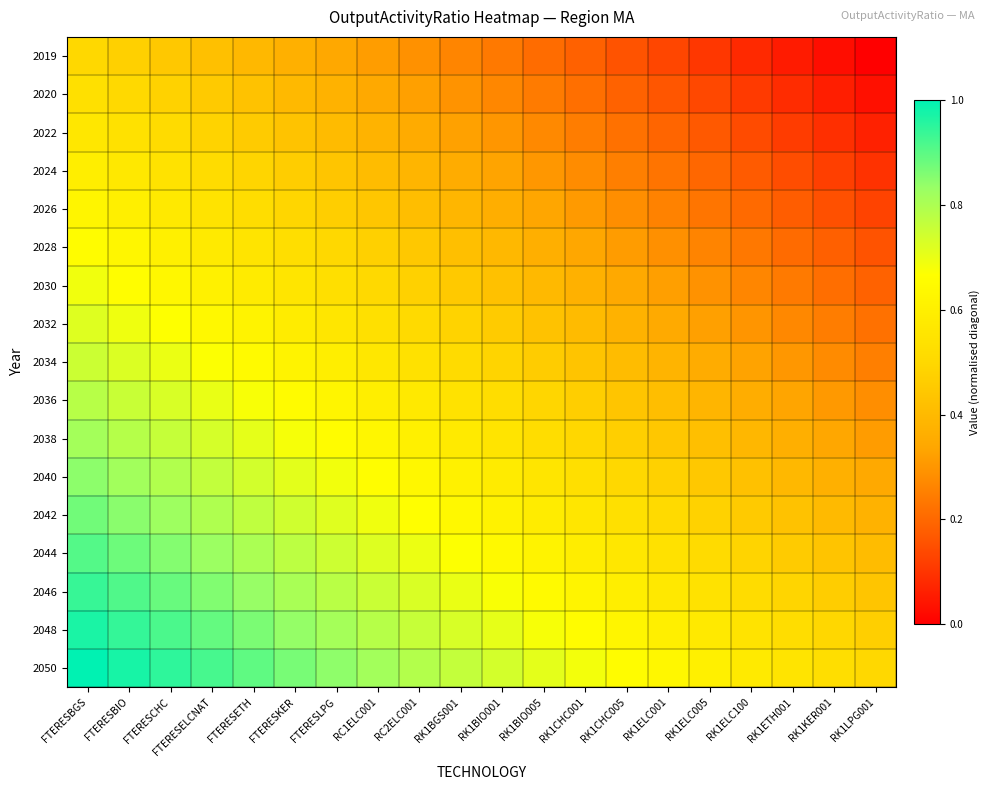

Reading left to right, transcribe all the data shown in this chart.

2019: FTERESBGS=0.5	FTERESBIO=0.5	FTERESCHC=0.4	FTERESELCNAT=0.4	FTERESETH=0.4	FTERESKER=0.4	FTERESLPG=0.3	RC1ELC001=0.3	RC2ELC001=0.3	RK1BGS001=0.3	RK1BIO001=0.2	RK1BIO005=0.2	RK1CHC001=0.2	RK1CHC005=0.2	RK1ELC001=0.1	RK1ELC005=0.1	RK1ELC100=0.1	RK1ETH001=0.1	RK1KER001=0.0	RK1LPG001=0.0
2020: FTERESBGS=0.5	FTERESBIO=0.5	FTERESCHC=0.5	FTERESELCNAT=0.5	FTERESETH=0.4	FTERESKER=0.4	FTERESLPG=0.4	RC1ELC001=0.3	RC2ELC001=0.3	RK1BGS001=0.3	RK1BIO001=0.3	RK1BIO005=0.2	RK1CHC001=0.2	RK1CHC005=0.2	RK1ELC001=0.2	RK1ELC005=0.1	RK1ELC100=0.1	RK1ETH001=0.1	RK1KER001=0.1	RK1LPG001=0.0
2022: FTERESBGS=0.6	FTERESBIO=0.5	FTERESCHC=0.5	FTERESELCNAT=0.5	FTERESETH=0.5	FTERESKER=0.4	FTERESLPG=0.4	RC1ELC001=0.4	RC2ELC001=0.4	RK1BGS001=0.3	RK1BIO001=0.3	RK1BIO005=0.3	RK1CHC001=0.2	RK1CHC005=0.2	RK1ELC001=0.2	RK1ELC005=0.2	RK1ELC100=0.1	RK1ETH001=0.1	RK1KER001=0.1	RK1LPG001=0.1
2024: FTERESBGS=0.6	FTERESBIO=0.6	FTERESCHC=0.5	FTERESELCNAT=0.5	FTERESETH=0.5	FTERESKER=0.5	FTERESLPG=0.4	RC1ELC001=0.4	RC2ELC001=0.4	RK1BGS001=0.4	RK1BIO001=0.3	RK1BIO005=0.3	RK1CHC001=0.3	RK1CHC005=0.3	RK1ELC001=0.2	RK1ELC005=0.2	RK1ELC100=0.2	RK1ETH001=0.1	RK1KER001=0.1	RK1LPG001=0.1
2026: FTERESBGS=0.6	FTERESBIO=0.6	FTERESCHC=0.6	FTERESELCNAT=0.5	FTERESETH=0.5	FTERESKER=0.5	FTERESLPG=0.5	RC1ELC001=0.4	RC2ELC001=0.4	RK1BGS001=0.4	RK1BIO001=0.4	RK1BIO005=0.3	RK1CHC001=0.3	RK1CHC005=0.3	RK1ELC001=0.3	RK1ELC005=0.2	RK1ELC100=0.2	RK1ETH001=0.2	RK1KER001=0.2	RK1LPG001=0.1
2028: FTERESBGS=0.7	FTERESBIO=0.6	FTERESCHC=0.6	FTERESELCNAT=0.6	FTERESETH=0.6	FTERESKER=0.5	FTERESLPG=0.5	RC1ELC001=0.5	RC2ELC001=0.4	RK1BGS001=0.4	RK1BIO001=0.4	RK1BIO005=0.4	RK1CHC001=0.3	RK1CHC005=0.3	RK1ELC001=0.3	RK1ELC005=0.3	RK1ELC100=0.2	RK1ETH001=0.2	RK1KER001=0.2	RK1LPG001=0.2
2030: FTERESBGS=0.7	FTERESBIO=0.7	FTERESCHC=0.6	FTERESELCNAT=0.6	FTERESETH=0.6	FTERESKER=0.6	FTERESLPG=0.5	RC1ELC001=0.5	RC2ELC001=0.5	RK1BGS001=0.5	RK1BIO001=0.4	RK1BIO005=0.4	RK1CHC001=0.4	RK1CHC005=0.3	RK1ELC001=0.3	RK1ELC005=0.3	RK1ELC100=0.3	RK1ETH001=0.2	RK1KER001=0.2	RK1LPG001=0.2
2032: FTERESBGS=0.7	FTERESBIO=0.7	FTERESCHC=0.7	FTERESELCNAT=0.6	FTERESETH=0.6	FTERESKER=0.6	FTERESLPG=0.6	RC1ELC001=0.5	RC2ELC001=0.5	RK1BGS001=0.5	RK1BIO001=0.5	RK1BIO005=0.4	RK1CHC001=0.4	RK1CHC005=0.4	RK1ELC001=0.4	RK1ELC005=0.3	RK1ELC100=0.3	RK1ETH001=0.3	RK1KER001=0.2	RK1LPG001=0.2
2034: FTERESBGS=0.8	FTERESBIO=0.7	FTERESCHC=0.7	FTERESELCNAT=0.7	FTERESETH=0.6	FTERESKER=0.6	FTERESLPG=0.6	RC1ELC001=0.6	RC2ELC001=0.5	RK1BGS001=0.5	RK1BIO001=0.5	RK1BIO005=0.5	RK1CHC001=0.4	RK1CHC005=0.4	RK1ELC001=0.4	RK1ELC005=0.4	RK1ELC100=0.3	RK1ETH001=0.3	RK1KER001=0.3	RK1LPG001=0.2
2036: FTERESBGS=0.8	FTERESBIO=0.8	FTERESCHC=0.7	FTERESELCNAT=0.7	FTERESETH=0.7	FTERESKER=0.6	FTERESLPG=0.6	RC1ELC001=0.6	RC2ELC001=0.6	RK1BGS001=0.5	RK1BIO001=0.5	RK1BIO005=0.5	RK1CHC001=0.5	RK1CHC005=0.4	RK1ELC001=0.4	RK1ELC005=0.4	RK1ELC100=0.4	RK1ETH001=0.3	RK1KER001=0.3	RK1LPG001=0.3
2038: FTERESBGS=0.8	FTERESBIO=0.8	FTERESCHC=0.8	FTERESELCNAT=0.7	FTERESETH=0.7	FTERESKER=0.7	FTERESLPG=0.7	RC1ELC001=0.6	RC2ELC001=0.6	RK1BGS001=0.6	RK1BIO001=0.5	RK1BIO005=0.5	RK1CHC001=0.5	RK1CHC005=0.5	RK1ELC001=0.4	RK1ELC005=0.4	RK1ELC100=0.4	RK1ETH001=0.4	RK1KER001=0.3	RK1LPG001=0.3
2040: FTERESBGS=0.8	FTERESBIO=0.8	FTERESCHC=0.8	FTERESELCNAT=0.8	FTERESETH=0.7	FTERESKER=0.7	FTERESLPG=0.7	RC1ELC001=0.7	RC2ELC001=0.6	RK1BGS001=0.6	RK1BIO001=0.6	RK1BIO005=0.6	RK1CHC001=0.5	RK1CHC005=0.5	RK1ELC001=0.5	RK1ELC005=0.4	RK1ELC100=0.4	RK1ETH001=0.4	RK1KER001=0.4	RK1LPG001=0.3
2042: FTERESBGS=0.9	FTERESBIO=0.8	FTERESCHC=0.8	FTERESELCNAT=0.8	FTERESETH=0.8	FTERESKER=0.7	FTERESLPG=0.7	RC1ELC001=0.7	RC2ELC001=0.7	RK1BGS001=0.6	RK1BIO001=0.6	RK1BIO005=0.6	RK1CHC001=0.6	RK1CHC005=0.5	RK1ELC001=0.5	RK1ELC005=0.5	RK1ELC100=0.5	RK1ETH001=0.4	RK1KER001=0.4	RK1LPG001=0.4
2044: FTERESBGS=0.9	FTERESBIO=0.9	FTERESCHC=0.9	FTERESELCNAT=0.8	FTERESETH=0.8	FTERESKER=0.8	FTERESLPG=0.7	RC1ELC001=0.7	RC2ELC001=0.7	RK1BGS001=0.7	RK1BIO001=0.6	RK1BIO005=0.6	RK1CHC001=0.6	RK1CHC005=0.6	RK1ELC001=0.5	RK1ELC005=0.5	RK1ELC100=0.5	RK1ETH001=0.5	RK1KER001=0.4	RK1LPG001=0.4
2046: FTERESBGS=0.9	FTERESBIO=0.9	FTERESCHC=0.9	FTERESELCNAT=0.9	FTERESETH=0.8	FTERESKER=0.8	FTERESLPG=0.8	RC1ELC001=0.8	RC2ELC001=0.7	RK1BGS001=0.7	RK1BIO001=0.7	RK1BIO005=0.6	RK1CHC001=0.6	RK1CHC005=0.6	RK1ELC001=0.6	RK1ELC005=0.5	RK1ELC100=0.5	RK1ETH001=0.5	RK1KER001=0.5	RK1LPG001=0.4
2048: FTERESBGS=1.0	FTERESBIO=0.9	FTERESCHC=0.9	FTERESELCNAT=0.9	FTERESETH=0.9	FTERESKER=0.8	FTERESLPG=0.8	RC1ELC001=0.8	RC2ELC001=0.8	RK1BGS001=0.7	RK1BIO001=0.7	RK1BIO005=0.7	RK1CHC001=0.7	RK1CHC005=0.6	RK1ELC001=0.6	RK1ELC005=0.6	RK1ELC100=0.5	RK1ETH001=0.5	RK1KER001=0.5	RK1LPG001=0.5
2050: FTERESBGS=1.0	FTERESBIO=1.0	FTERESCHC=0.9	FTERESELCNAT=0.9	FTERESETH=0.9	FTERESKER=0.9	FTERESLPG=0.8	RC1ELC001=0.8	RC2ELC001=0.8	RK1BGS001=0.8	RK1BIO001=0.7	RK1BIO005=0.7	RK1CHC001=0.7	RK1CHC005=0.7	RK1ELC001=0.6	RK1ELC005=0.6	RK1ELC100=0.6	RK1ETH001=0.6	RK1KER001=0.5	RK1LPG001=0.5